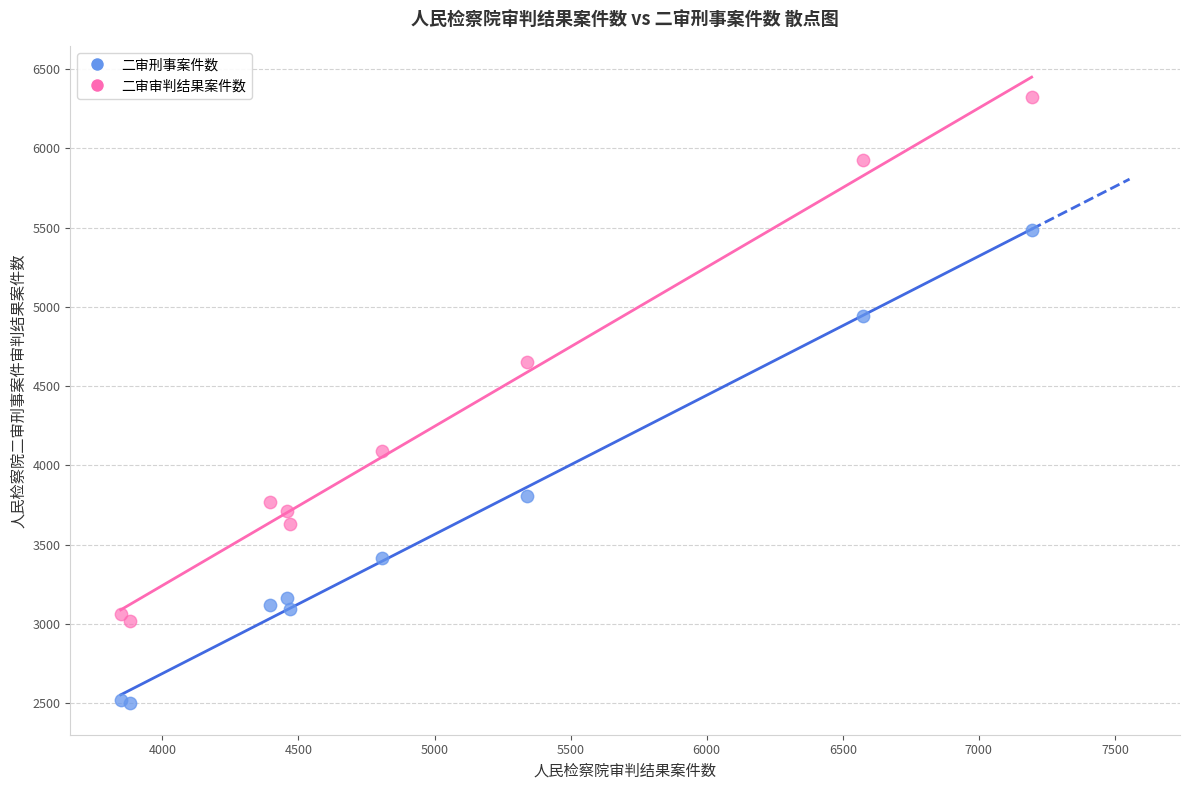

What are all the series names shown in the legend?

二审刑事案件数, 二审审判结果案件数